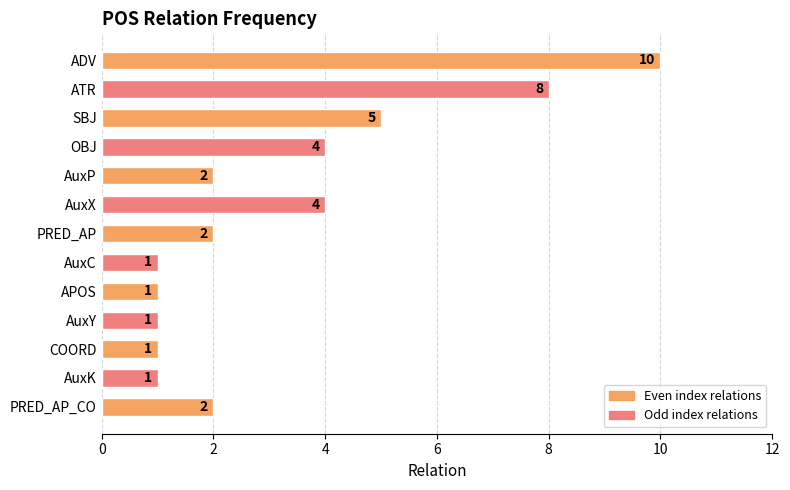

What is the sum of all values?

42